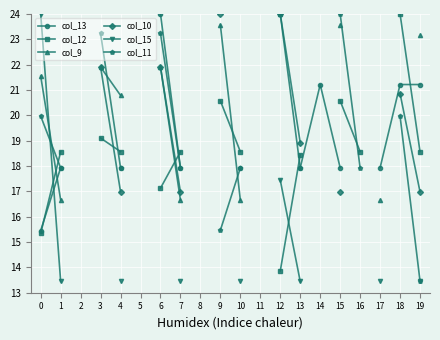

What is the highest value of the col_11 series?

24.0